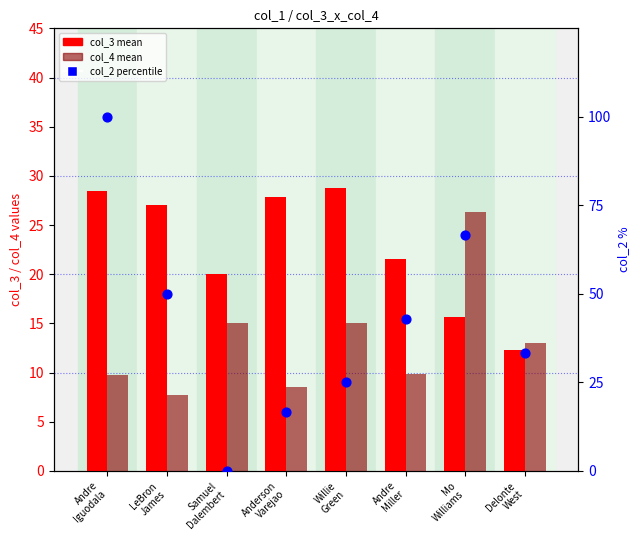

What are all the series names shown in the legend?

col_3 (mean), col_4 (mean), col_2 (percentile)